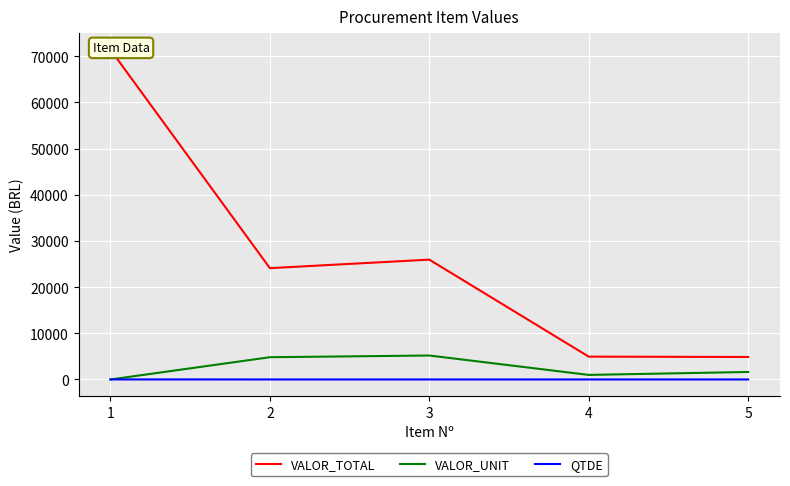

What are all the series names shown in the legend?

VALOR_TOTAL, VALOR_UNIT, QTDE